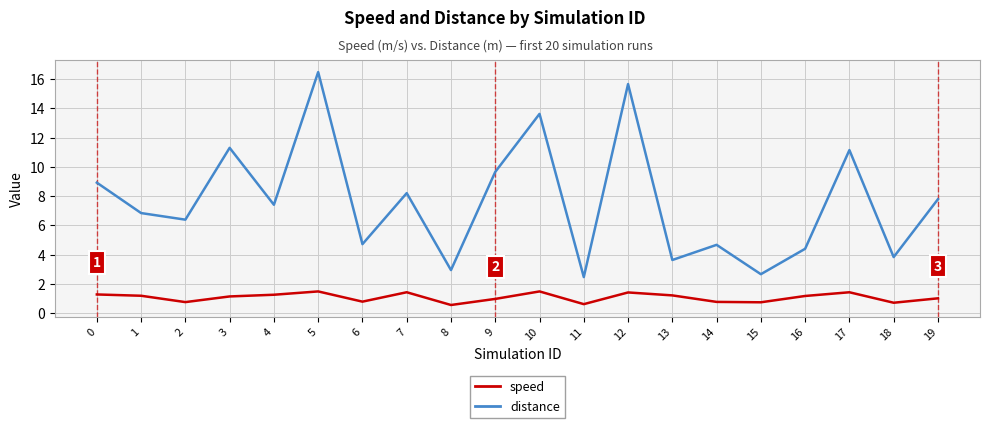

What is the difference between the highest and lowest values at 5?

15.0